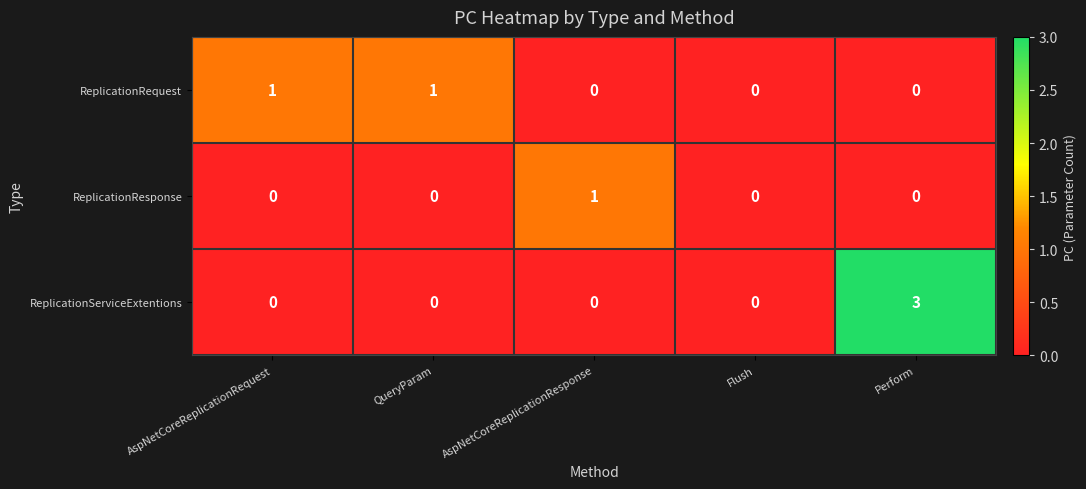

Between AspNetCoreReplicationResponse and Perform, which series saw the biggest shift?

ReplicationServiceExtentions